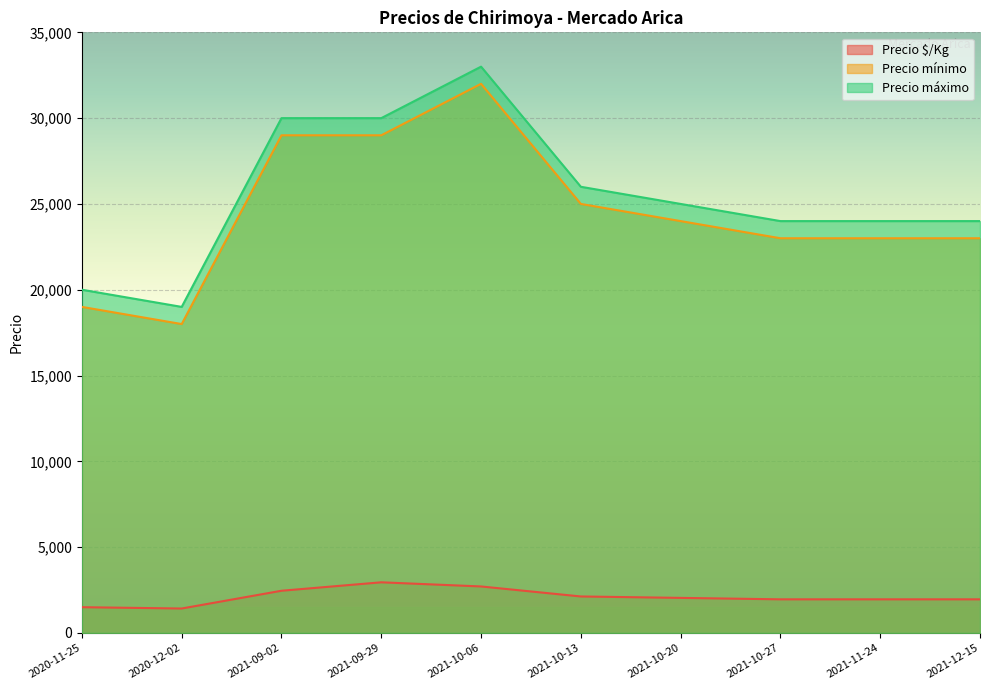

List the series in order of their peak value, highest first.

Precio máximo, Precio mínimo, Precio $/Kg